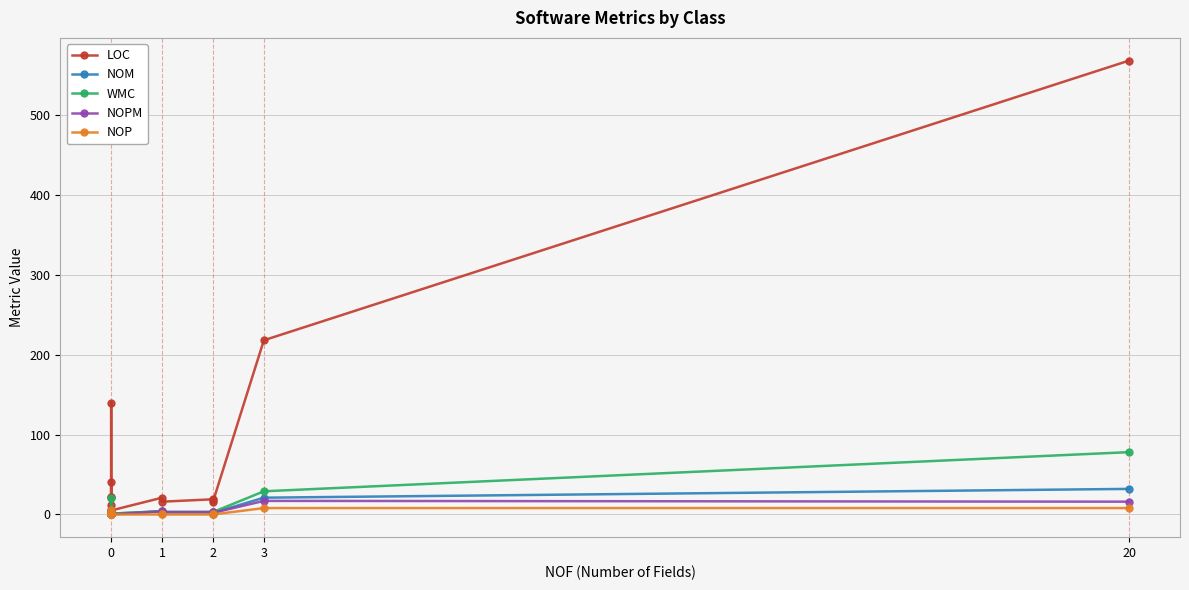

Rank the series by their maximum value, from highest to lowest.

LOC, WMC, NOM, NOPM, NOP